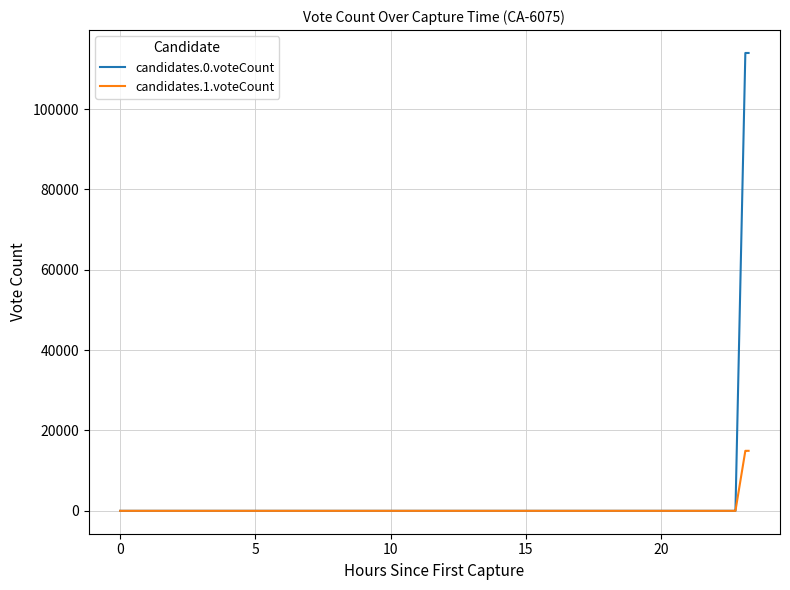

Which series has the widest spread of values?

candidates.0.voteCount